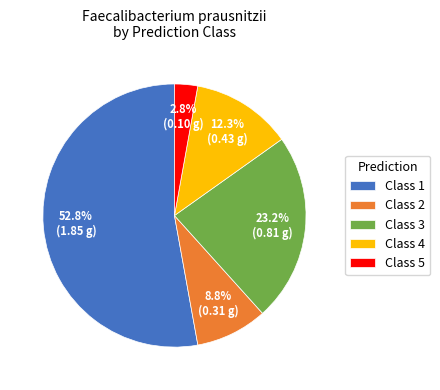

Which has a higher value, Class 3 or Class 2?

Class 3